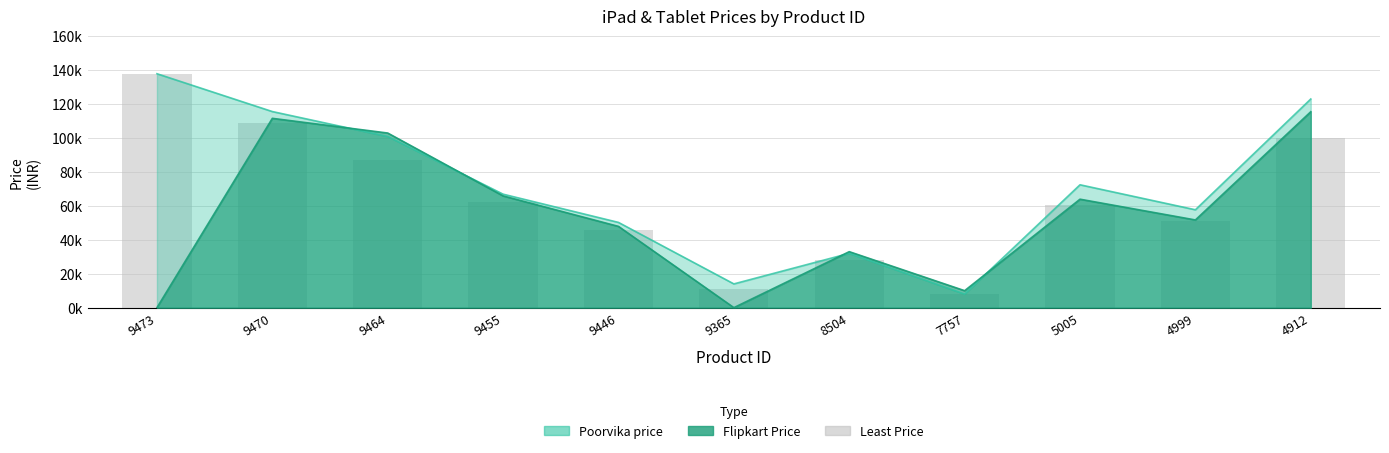

Reading left to right, extract all data points from this chart.

137900	108658	87300	62100	45738	10999	27999	7999	60583	51100	99999